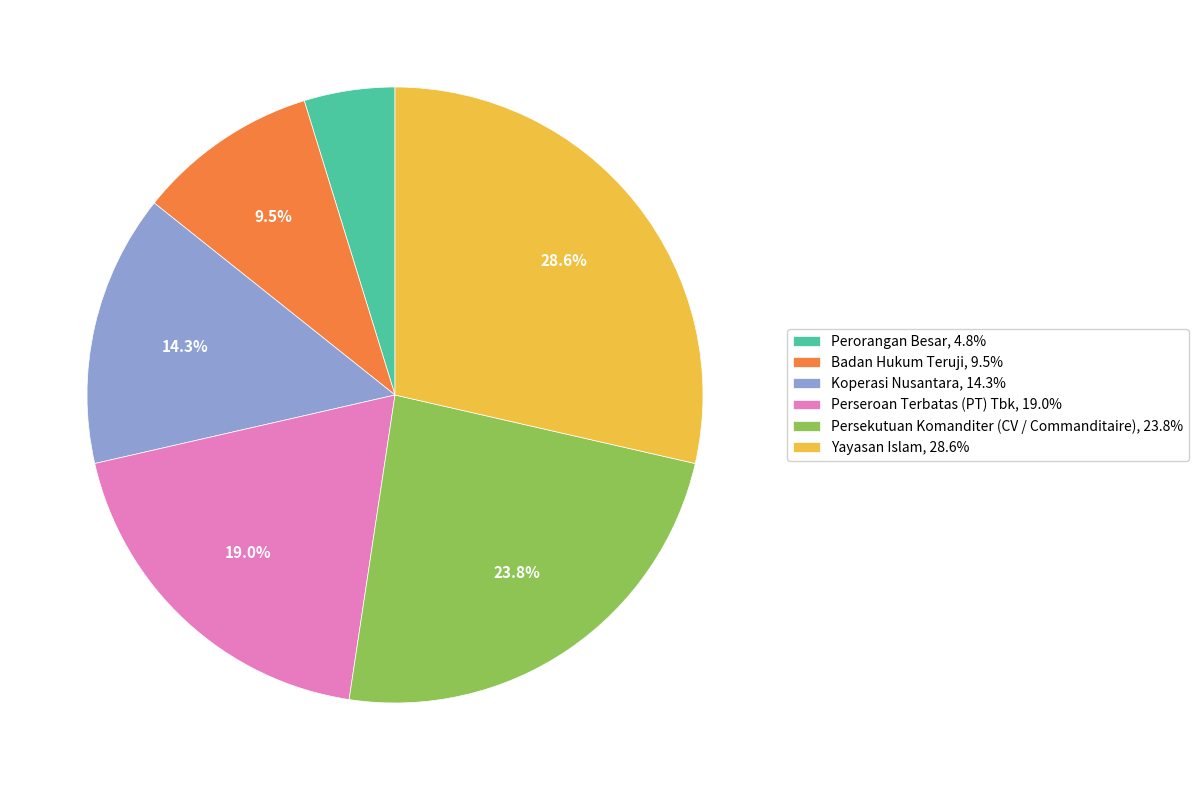

True or false: Yayasan Islam accounts for 41% of the total.

False